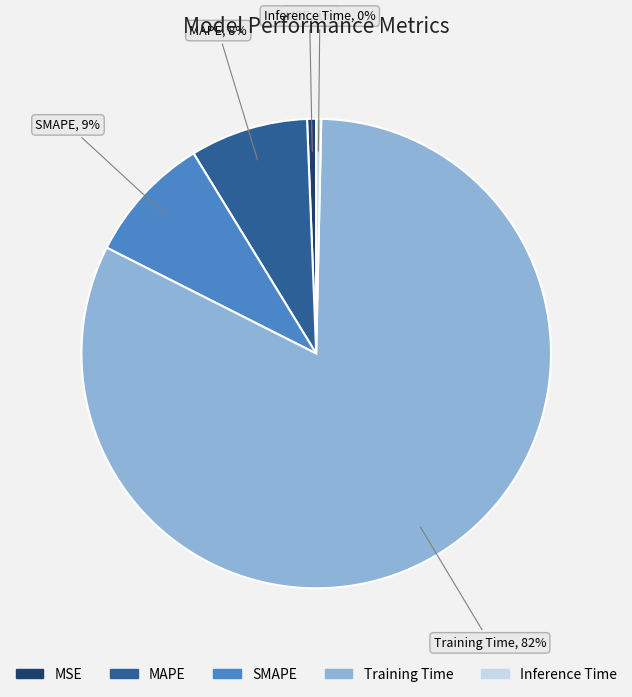

To the nearest percent, what is the combined percentage of SMAPE and MAPE?

17%